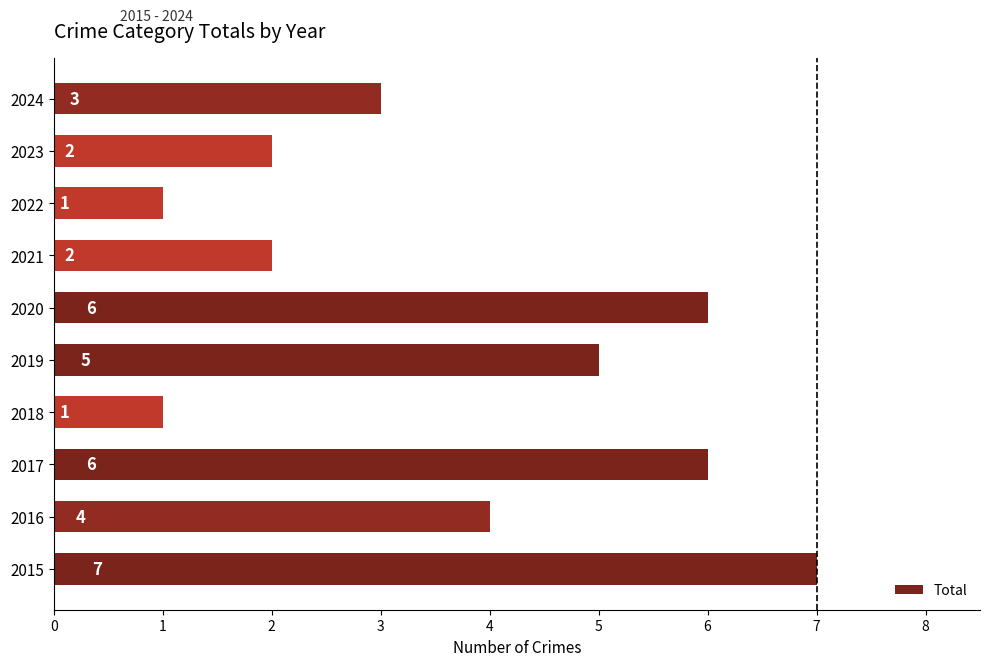

What is the smallest value displayed?

1